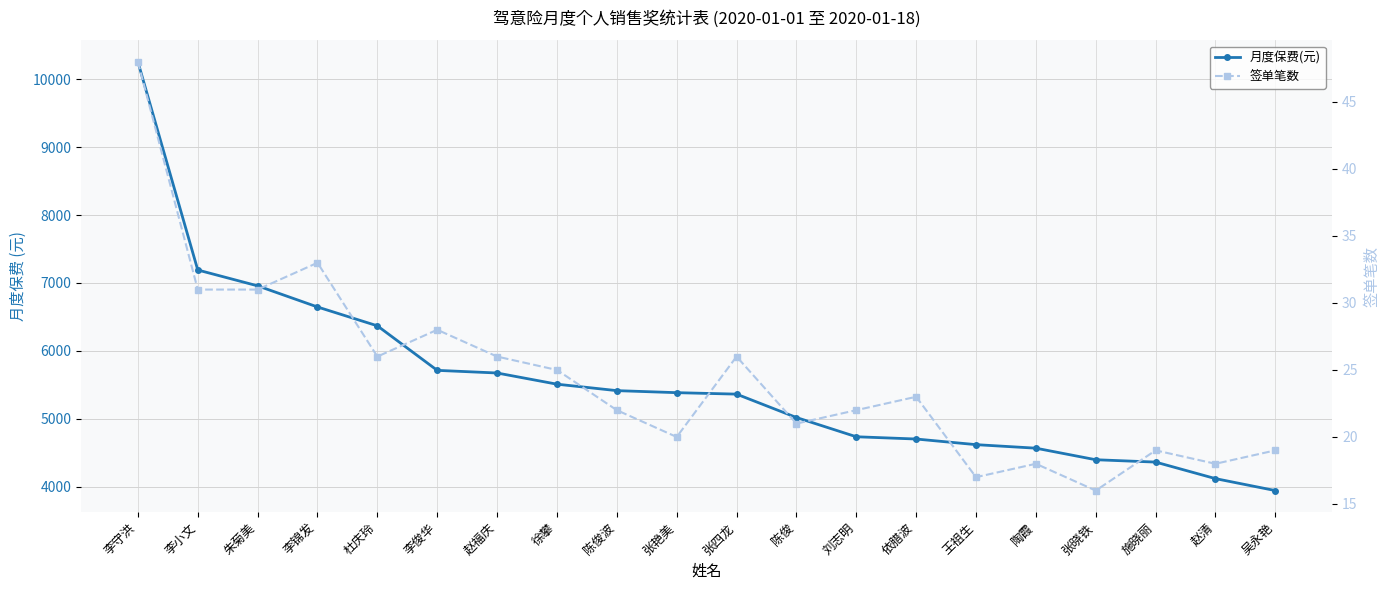

Rank the categories by 签单笔数 value from lowest to highest.

张晓铁, 王祖生, 陶霞, 赵清, 施晓丽, 吴永艳, 张艳美, 陈俊, 陈俊波, 刘志明, 依腊波, 徐攀, 杜庆玲, 赵福庆, 张四龙, 李俊华, 李小文, 朱菊美, 李锦发, 李守洪